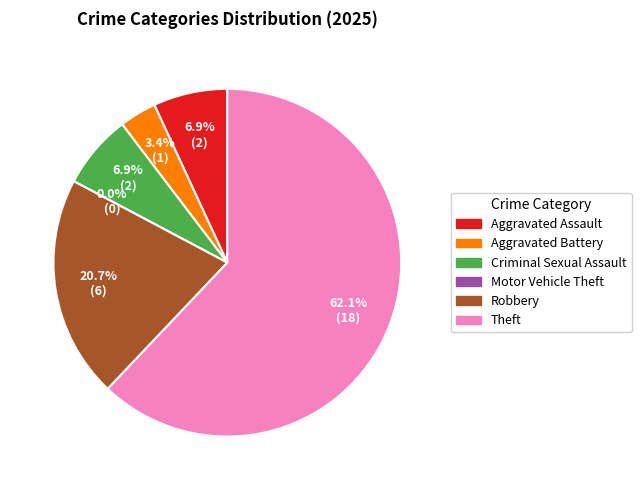

Rank the categories by value from lowest to highest.

Motor Vehicle Theft, Aggravated Battery, Aggravated Assault, Criminal Sexual Assault, Robbery, Theft